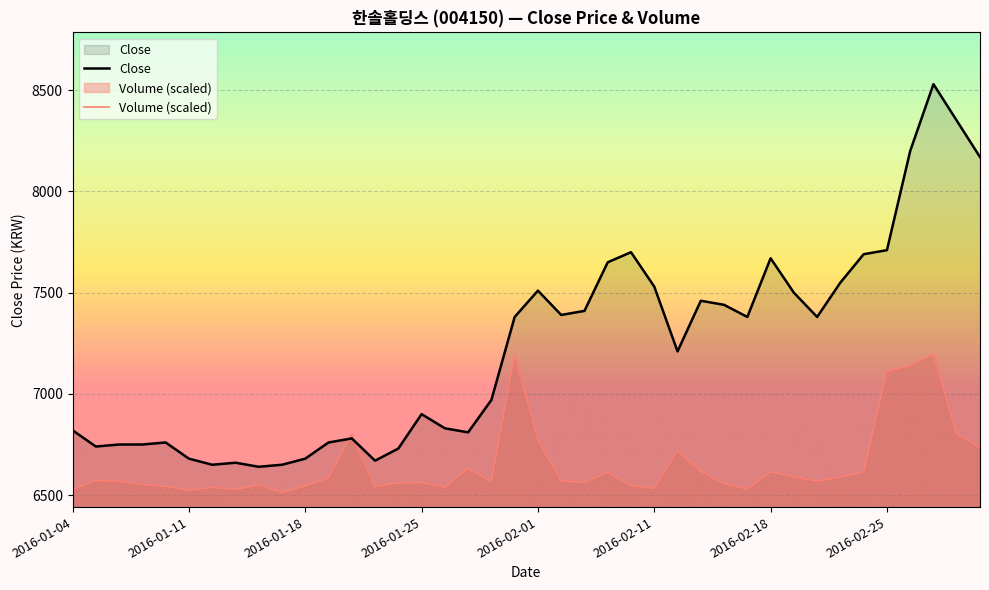

How many series are shown in this chart?

2